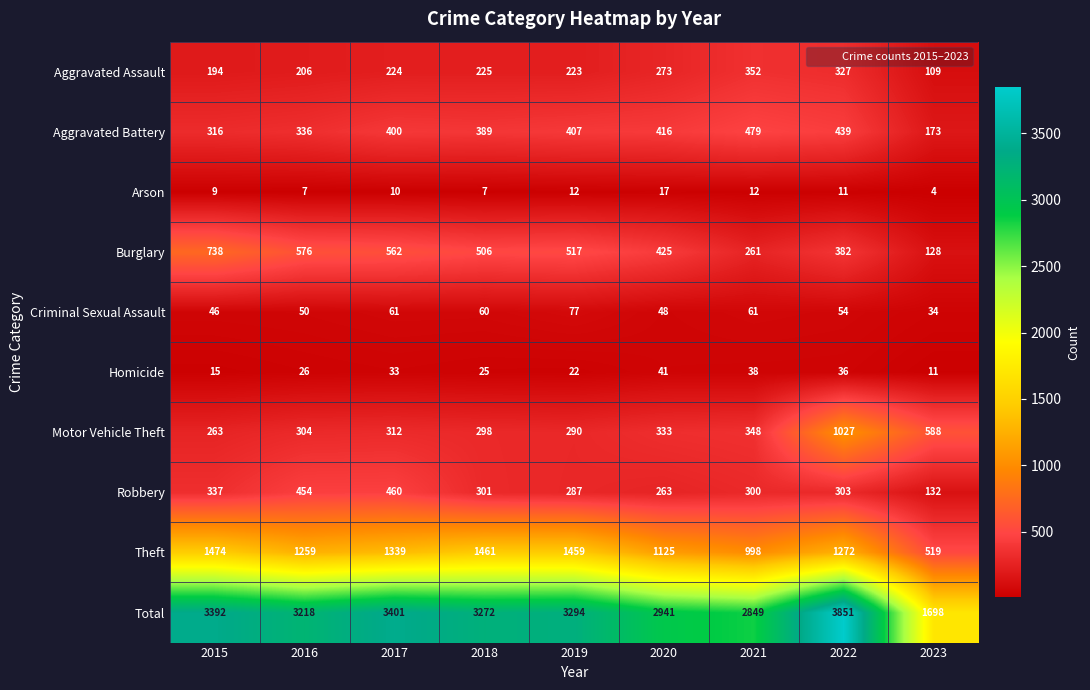

What is the approximate value of Aggravated Battery at 2020, to the nearest 10?

420